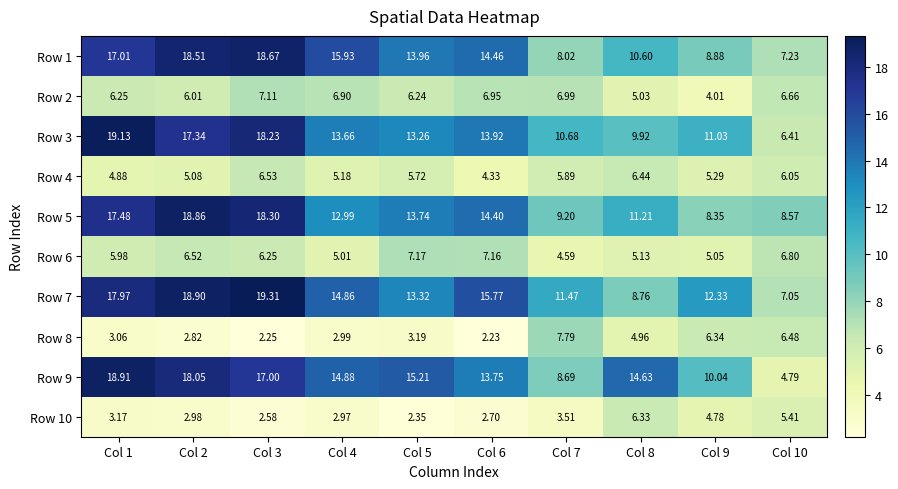

Which series has the widest spread of values?

Row 9